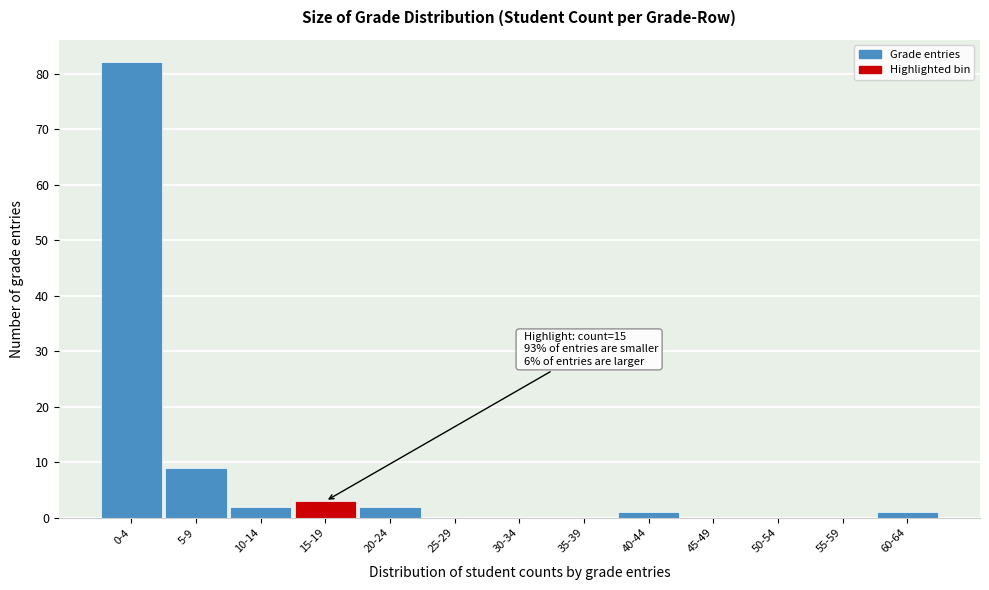

Reading left to right, extract all data points from this chart.

0-4=82	5-9=9	10-14=2	15-19=3	20-24=2	25-29=0	30-34=0	35-39=0	40-44=1	45-49=0	50-54=0	55-59=0	60-64=1